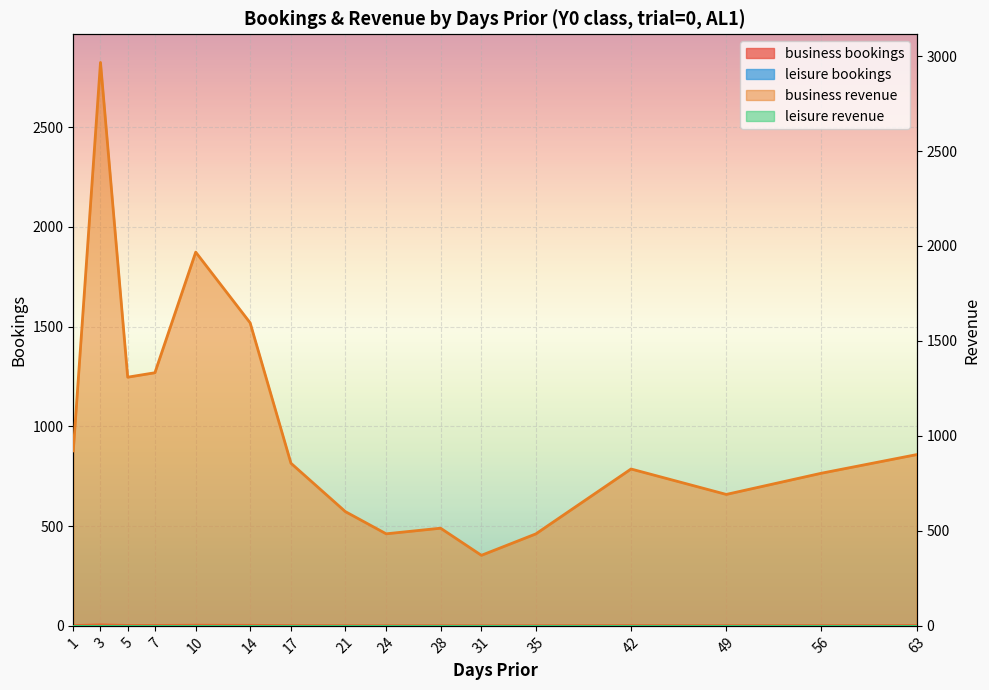

Which has a higher value, 5 or 1?

5